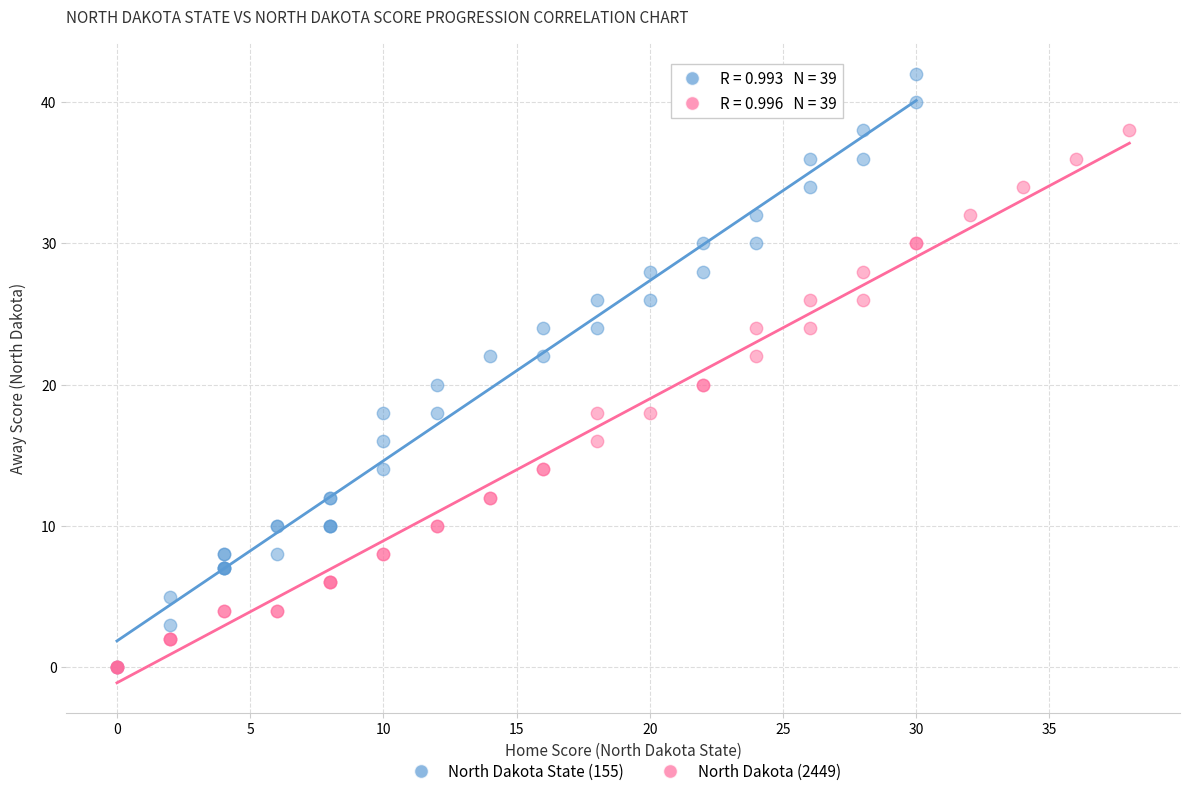

Which series contains the highest Y value?

North Dakota State (155)